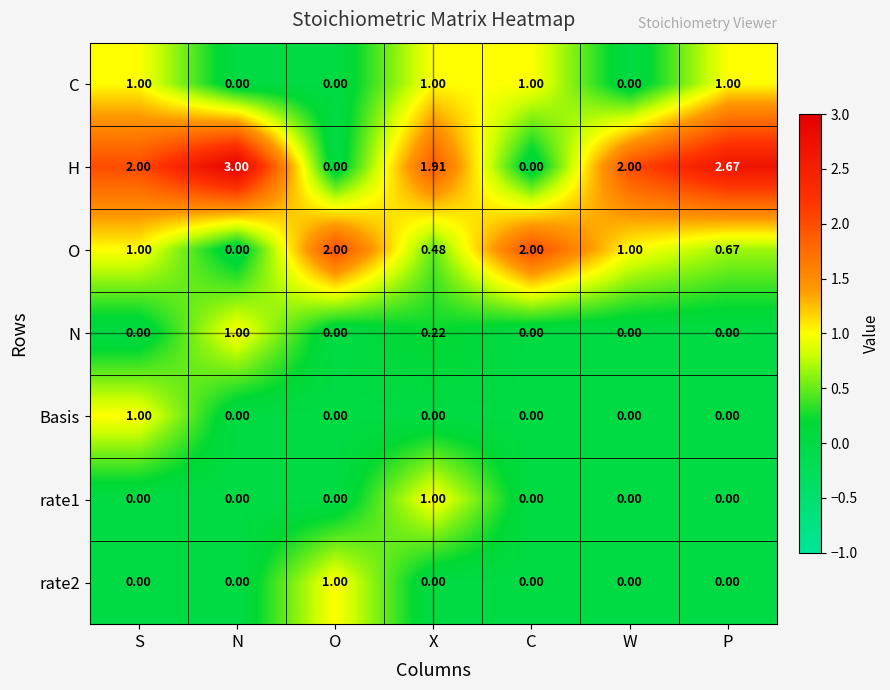

Is the value of rate2 at C greater than the value of H at S?

No